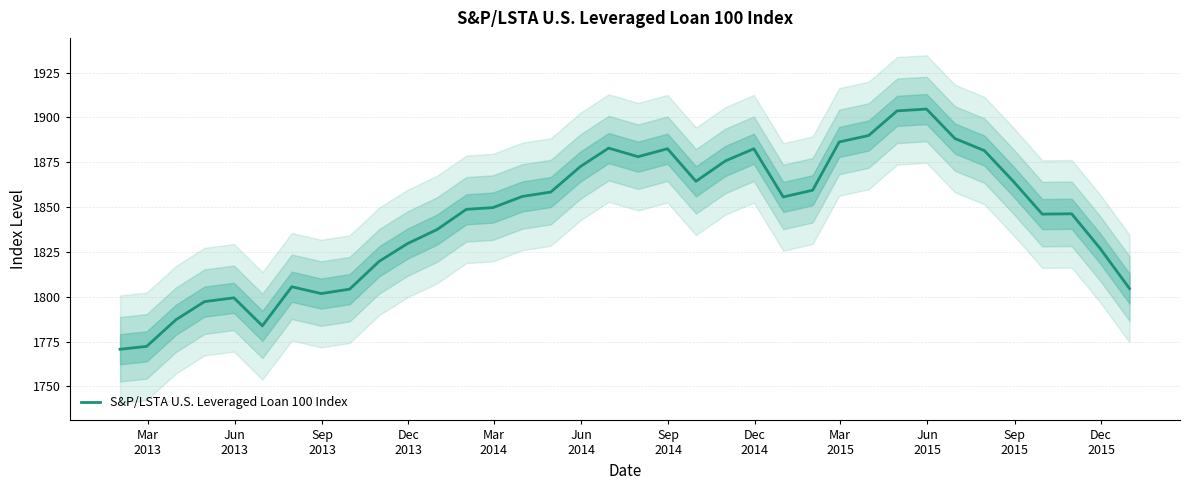

Reading left to right, extract all data points from this chart.

1770.7	1772.3	1787.2	1797.3	1799.4	1783.8	1805.6	1801.8	1804.2	1819.7	1829.7	1837.5	1848.8	1849.7	1856.0	1858.4	1872.6	1882.9	1878.1	1882.6	1864.4	1875.8	1882.6	1855.7	1859.4	1886.4	1889.9	1903.7	1904.7	1888.3	1881.5	1864.1	1846.1	1846.3	1827.0	1804.5